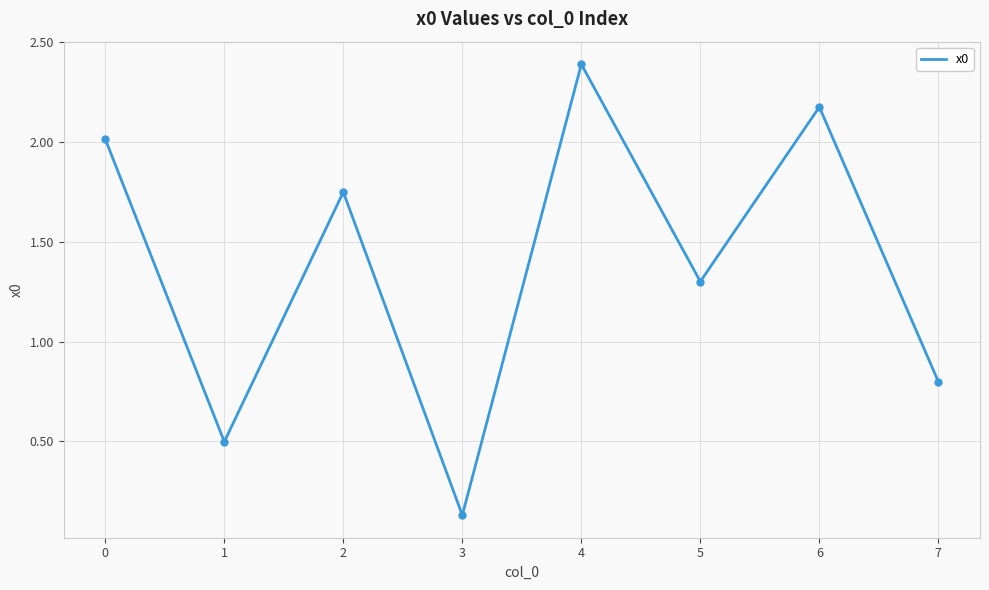

Which label corresponds to the largest value in the chart?

4